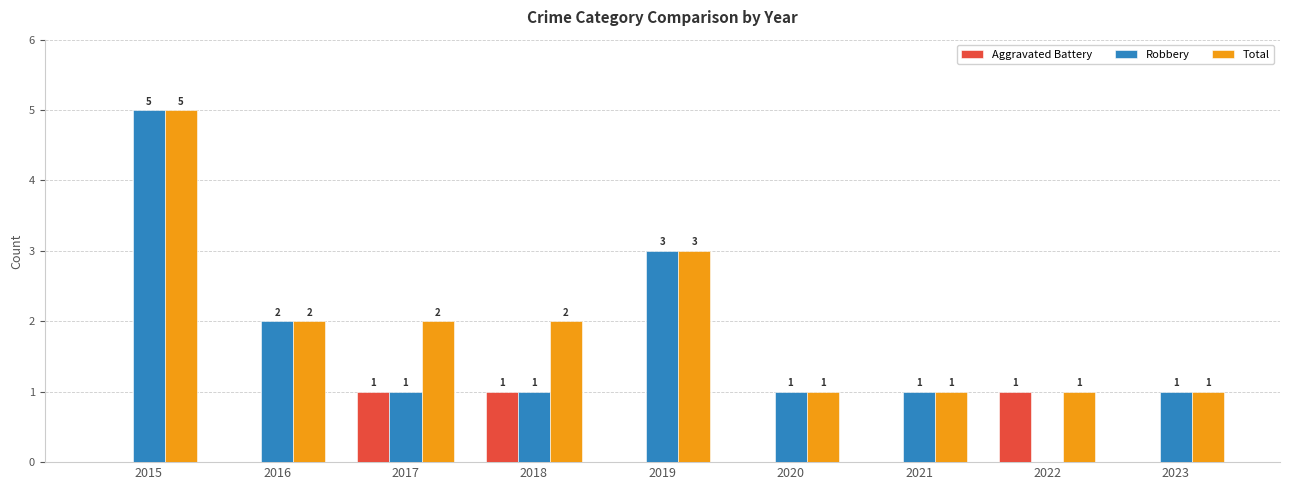

What is the maximum value shown in the chart?

5